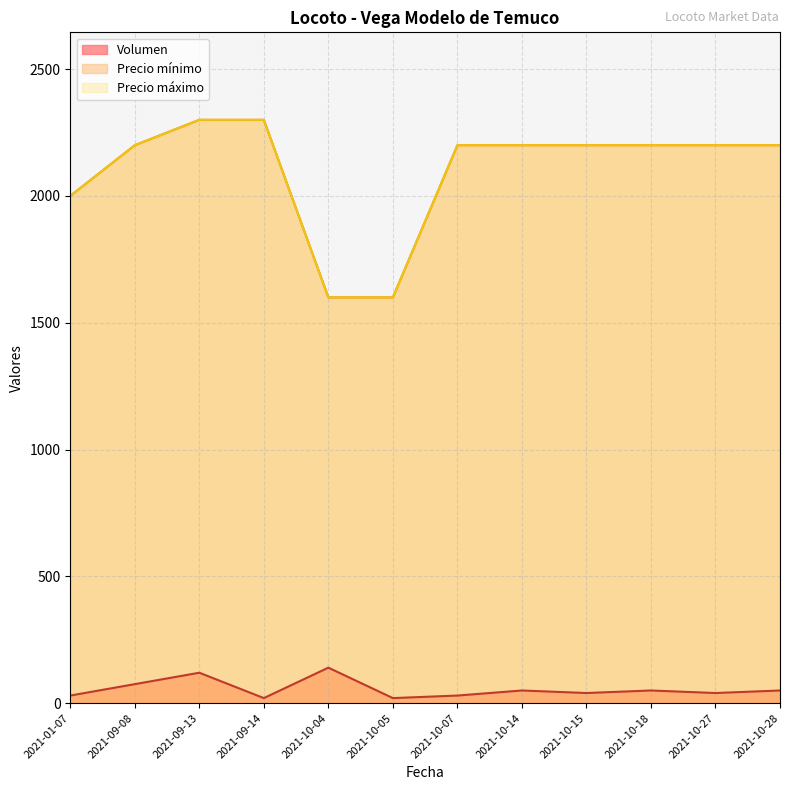

What is the difference between the maximum and minimum values in the Volumen series?

120